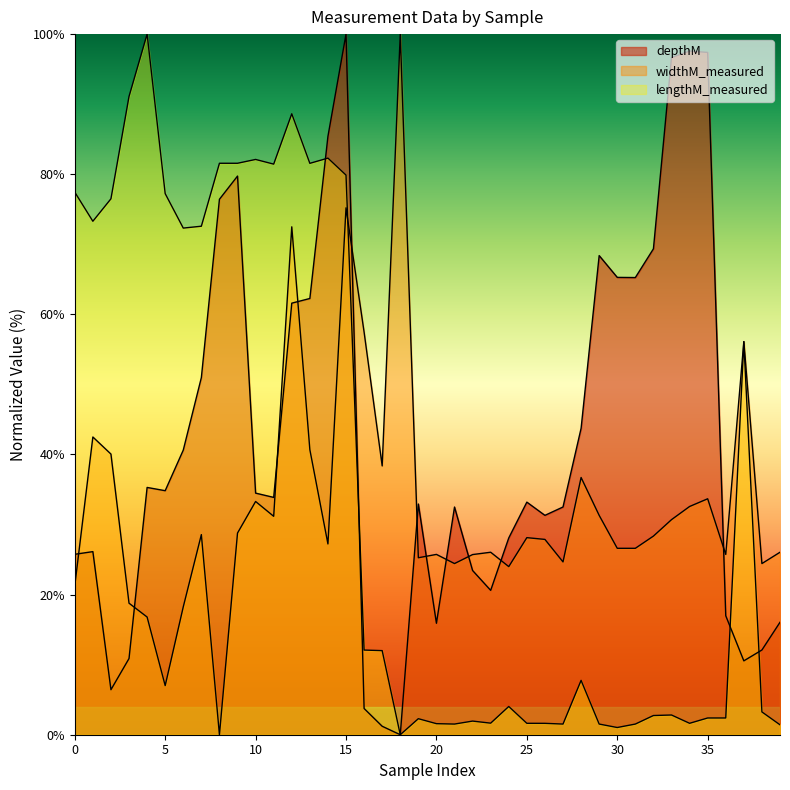

Reading left to right, what are all the values shown in this chart?

depthM: 0=25.8	1=26.1	2=6.4	3=10.9	4=35.3	5=34.8	6=40.6	7=51.0	8=76.4	9=79.7	10=34.5	11=33.9	12=61.6	13=62.3	14=85.4	15=100.0	16=3.7	17=1.2	18=0.0	19=32.9	20=15.9	21=32.5	22=23.4	23=20.6	24=28.1	25=33.2	26=31.3	27=32.5	28=43.7	29=68.4	30=65.3	31=65.3	32=69.4	33=96.6	34=97.6	35=97.4	36=17.0	37=10.5	38=12.1	39=16.1
widthM_measured: 0=21.3	1=42.5	2=40.1	3=18.8	4=16.8	5=7.0	6=18.3	7=28.6	8=0.0	9=28.8	10=33.3	11=31.2	12=72.5	13=40.7	14=27.2	15=75.2	16=57.5	17=38.4	18=100.0	19=25.3	20=25.7	21=24.4	22=25.7	23=26.0	24=24.0	25=28.1	26=27.9	27=24.7	28=36.7	29=31.3	30=26.6	31=26.6	32=28.3	33=30.7	34=32.6	35=33.7	36=25.7	37=56.1	38=24.4	39=26.0
lengthM_measured: 0=77.4	1=73.3	2=76.5	3=91.1	4=100.0	5=77.2	6=72.3	7=72.6	8=81.6	9=81.6	10=82.1	11=81.4	12=88.6	13=81.6	14=82.3	15=79.9	16=12.1	17=12.0	18=0.0	19=2.3	20=1.6	21=1.5	22=1.9	23=1.7	24=4.0	25=1.6	26=1.6	27=1.5	28=7.8	29=1.5	30=1.0	31=1.5	32=2.7	33=2.8	34=1.6	35=2.4	36=2.4	37=56.1	38=3.3	39=1.4